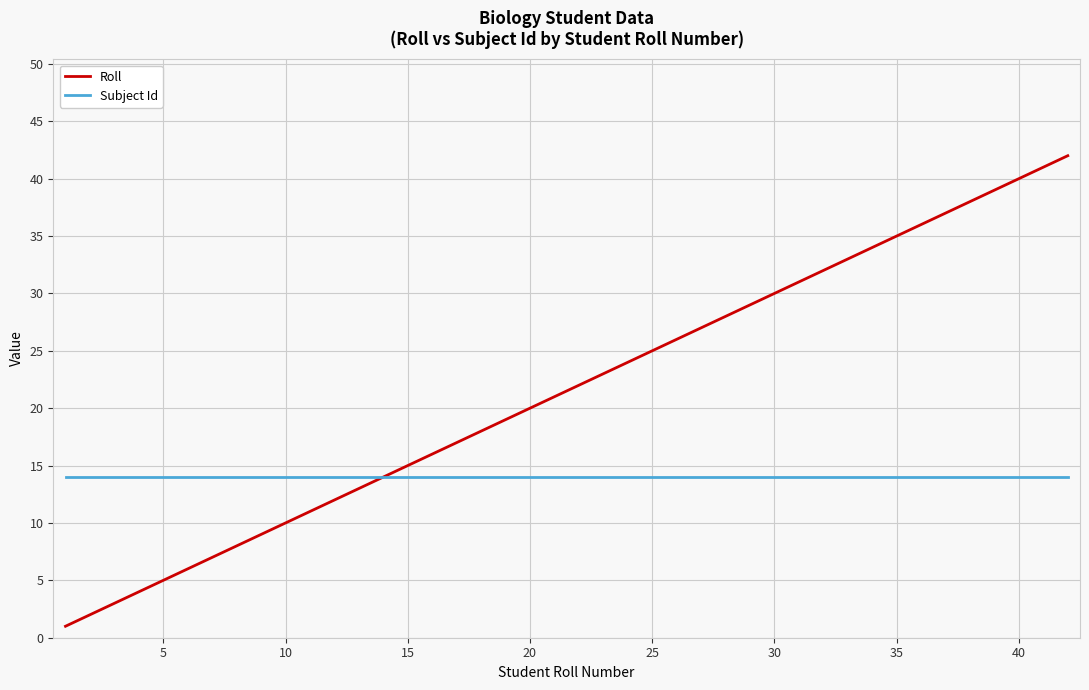

Which series has the largest range (max minus min)?

Roll